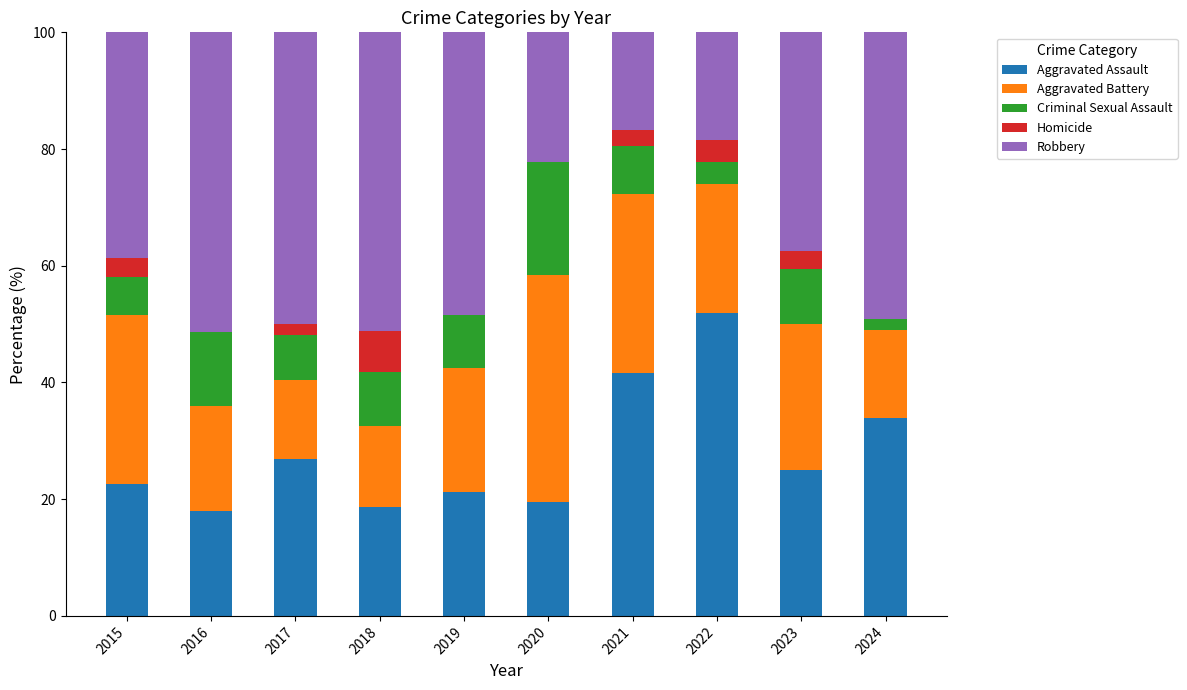

Does the chart contain stacked bars?

Yes